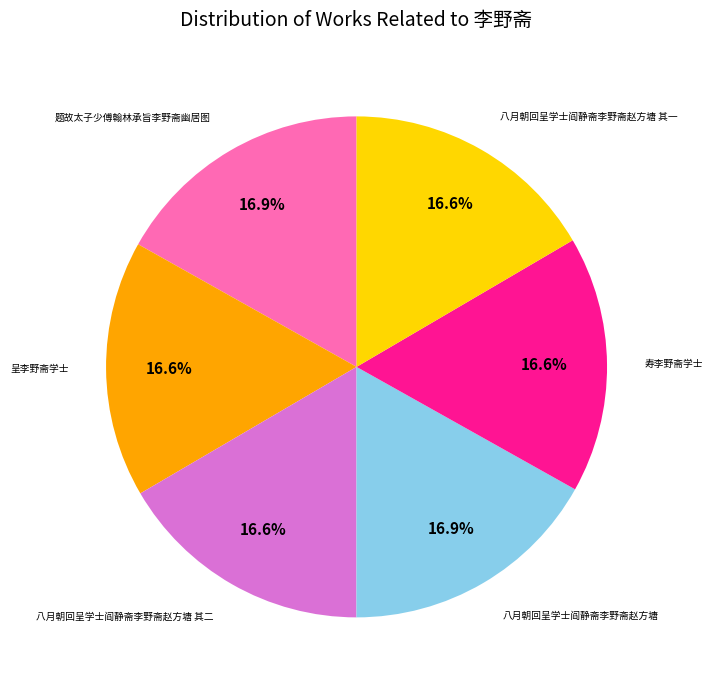

To the nearest percent, what is the combined percentage of 题故太子少傅翰林承旨李野斋幽居图 and 八月朝回呈学士阎静斋李野斋赵方塘 其二?

33%